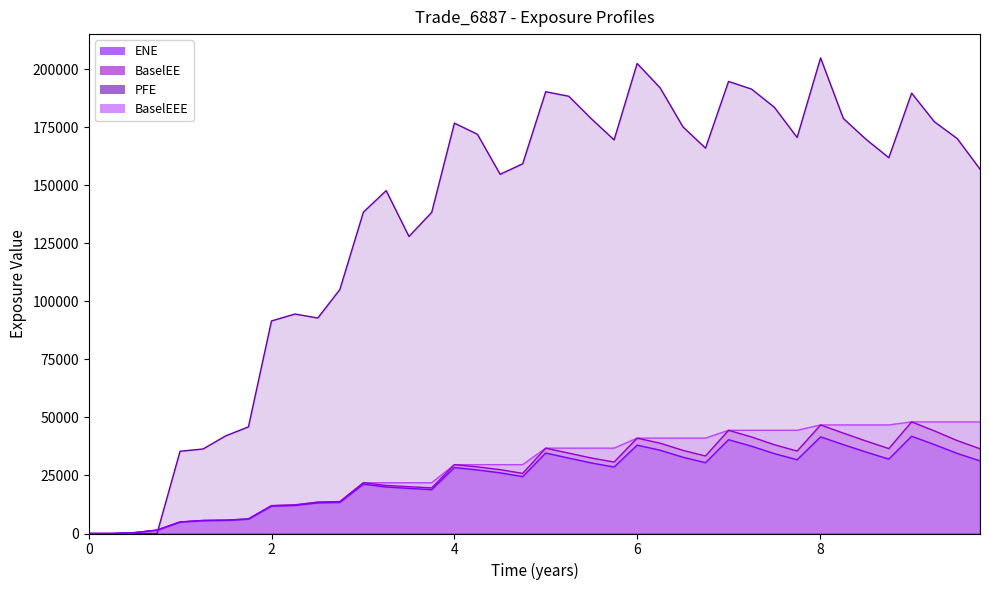

What is the sum of the PFE values at 4.5 and 3.75137?

293166.0